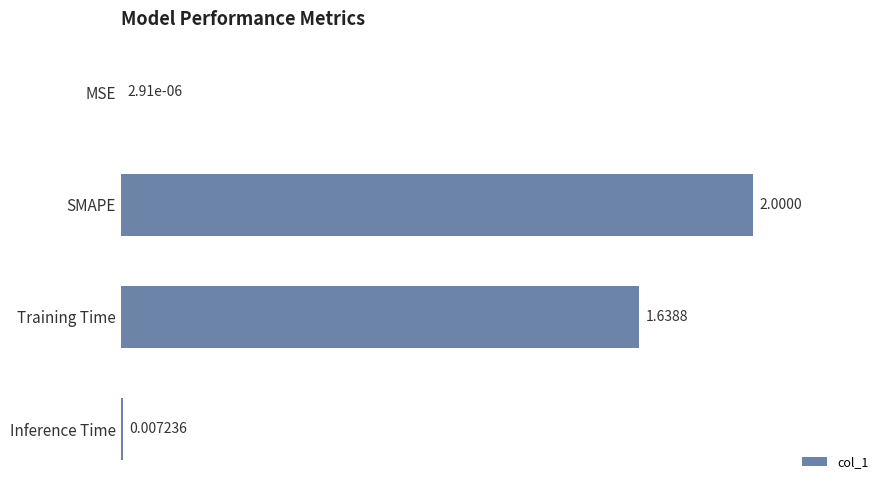

Are the bars horizontal?

Yes